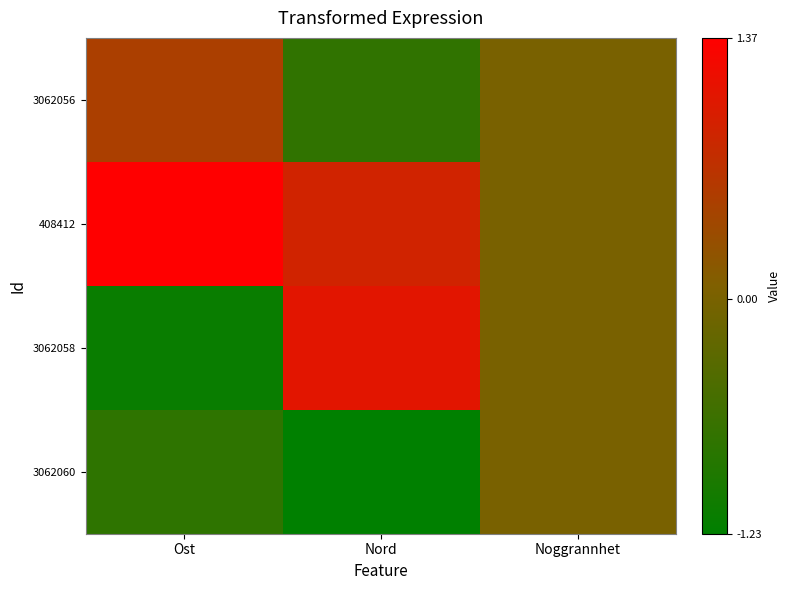

Reading left to right, list all the values displayed in this chart.

3062056: Ost=0.5	Nord=-0.7	Noggrannhet=0.0
408412: Ost=1.4	Nord=0.9	Noggrannhet=0.0
3062058: Ost=-1.1	Nord=1.1	Noggrannhet=0.0
3062060: Ost=-0.8	Nord=-1.2	Noggrannhet=0.0